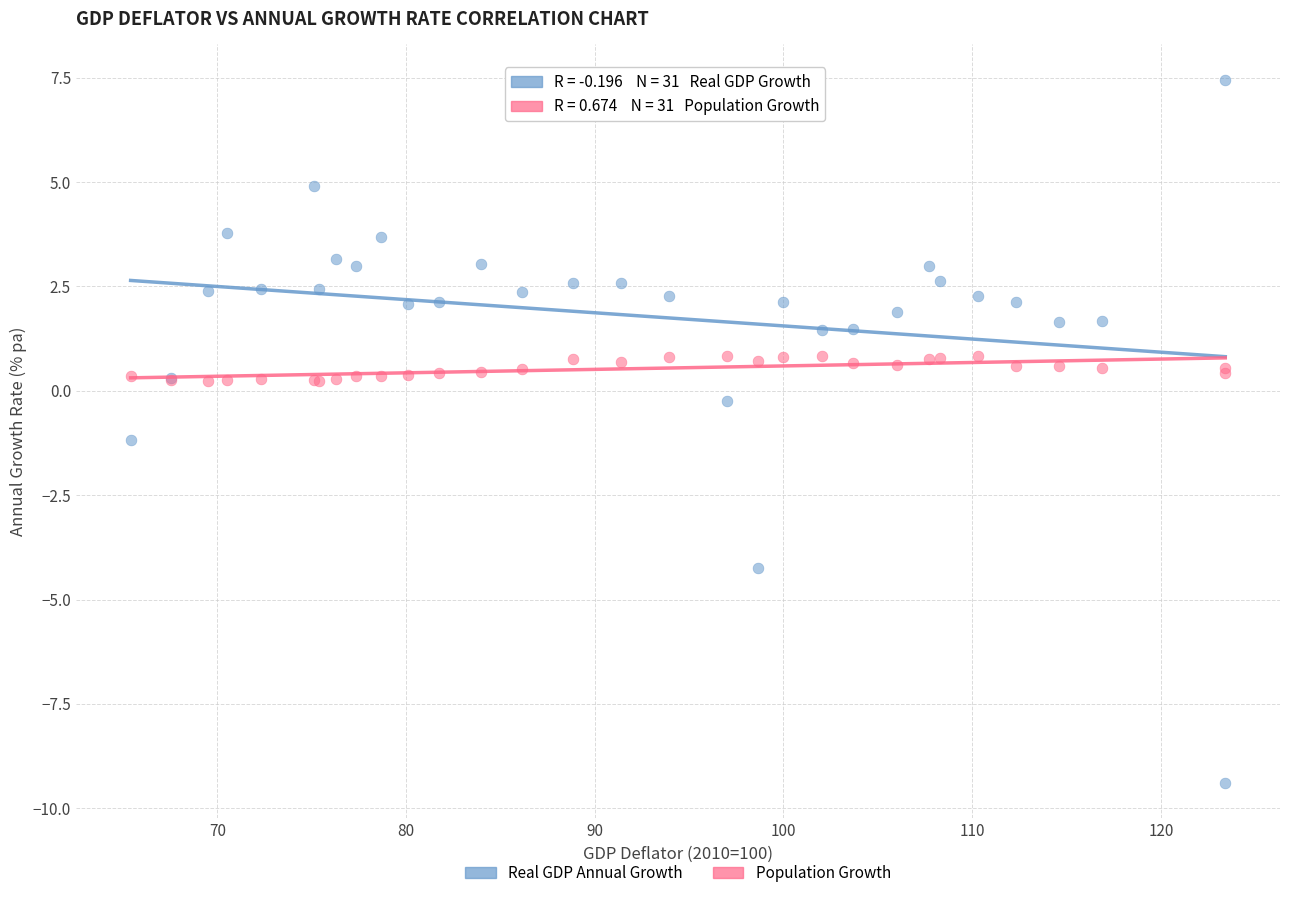

Which series has the widest spread of Y values?

Real GDP Annual Growth